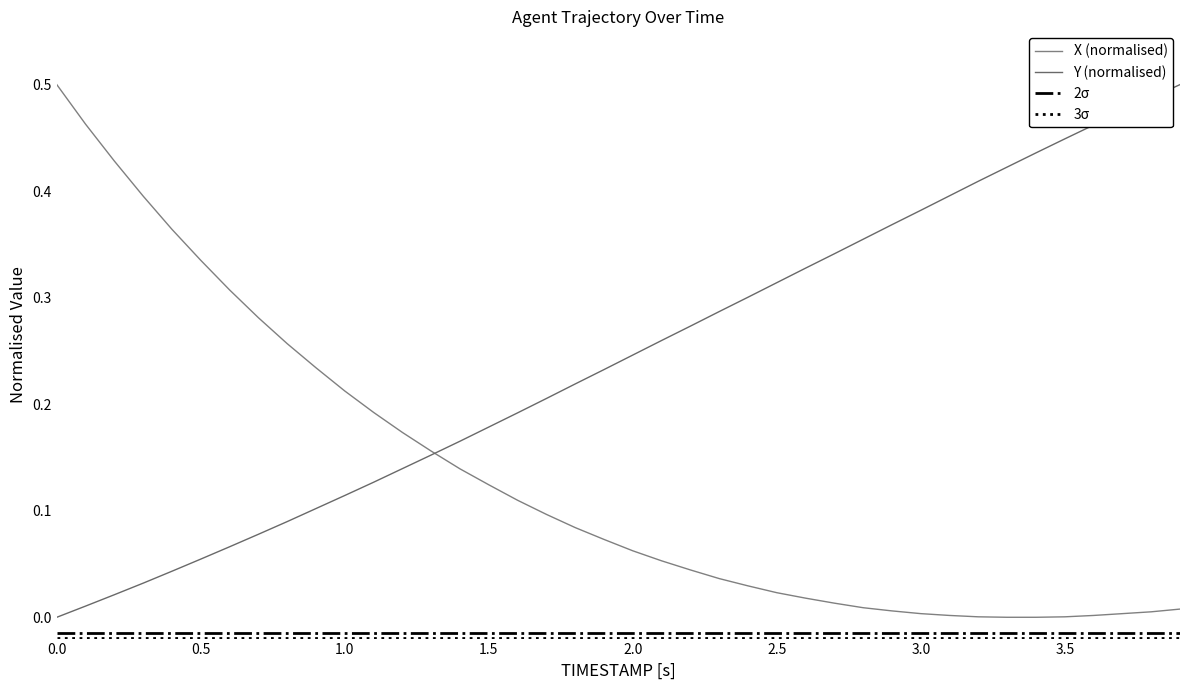

Which series has the largest total across all categories?

Y